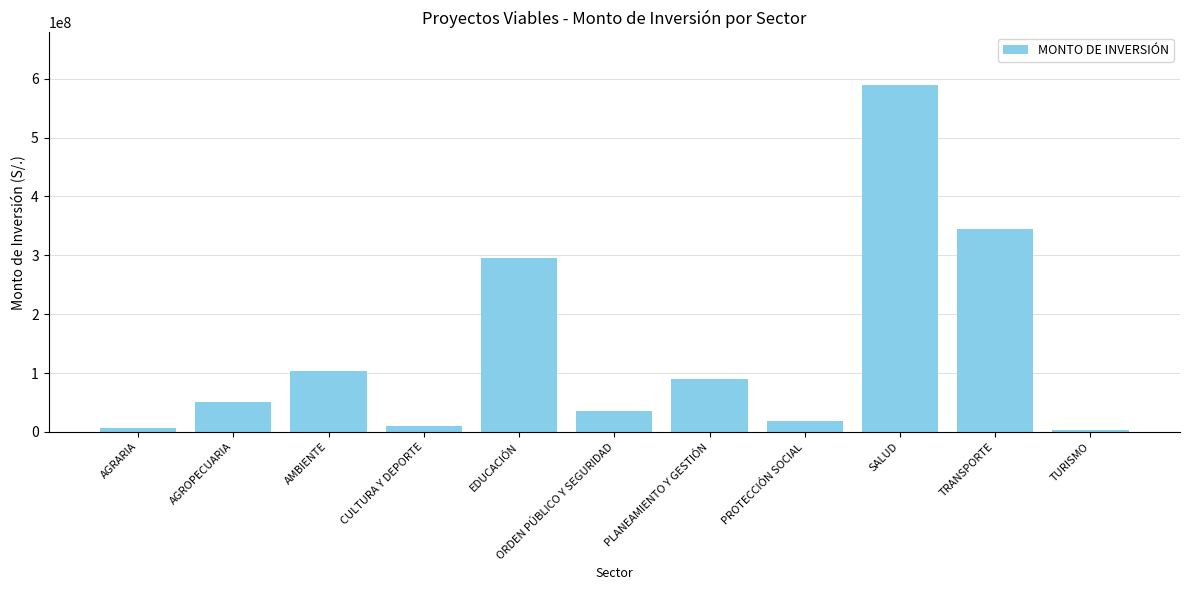

Between PROTECCIÓN SOCIAL and PLANEAMIENTO Y GESTIÓN, which is larger?

PLANEAMIENTO Y GESTIÓN